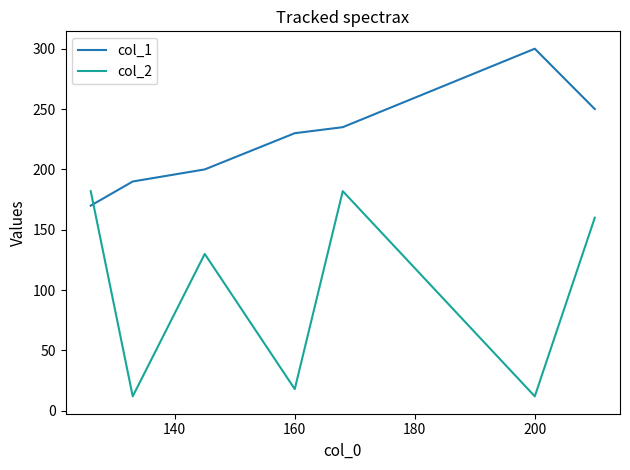

How many intersections are there between col_2 and col_1?

1